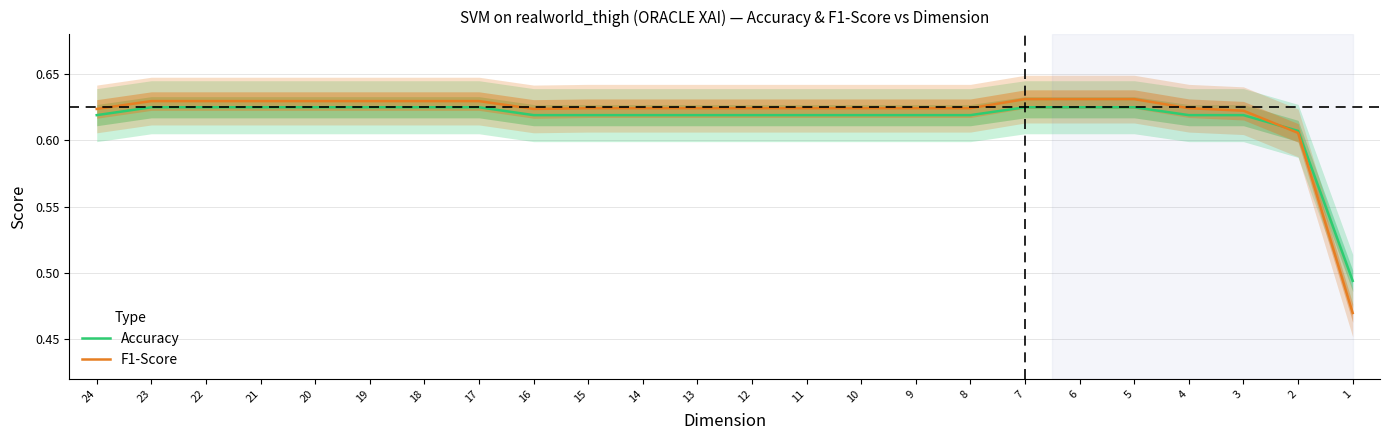

After their last crossing, which series has the higher values: F1-Score or Accuracy?

Accuracy